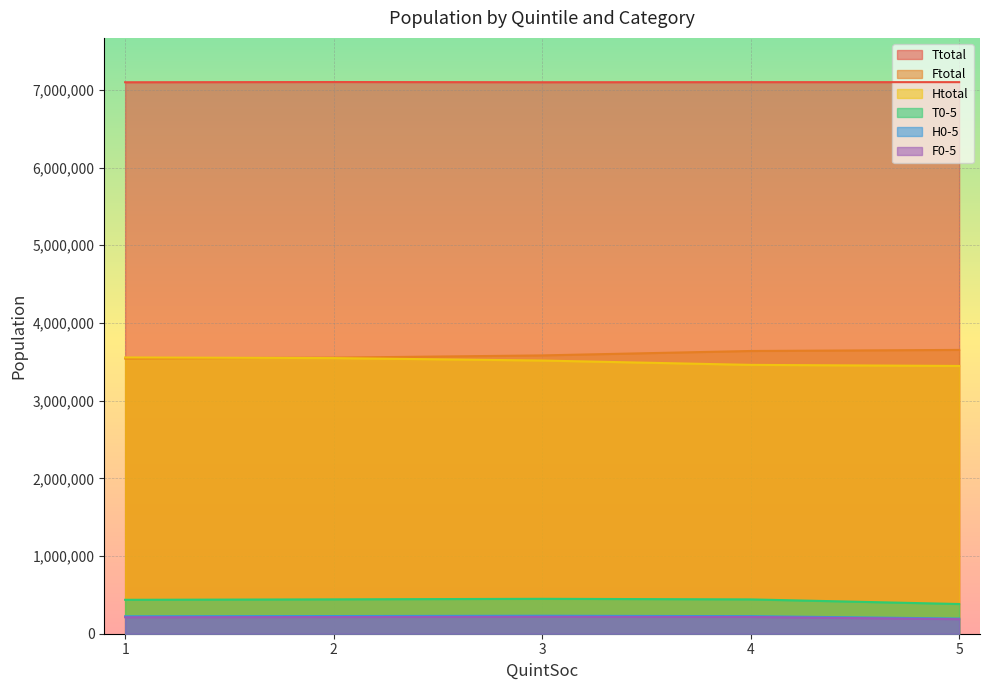

Which series has the largest range (max minus min)?

Ftotal